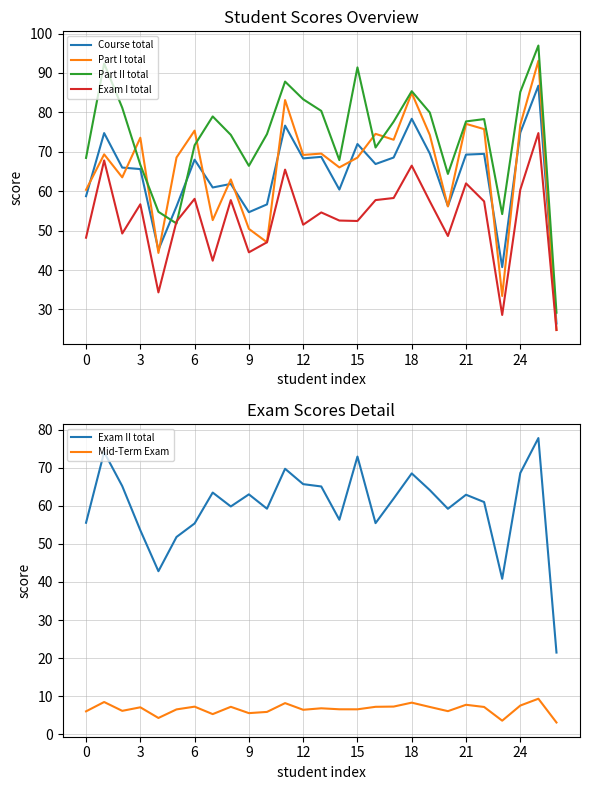

Which has a higher value, 16 or 23?

16